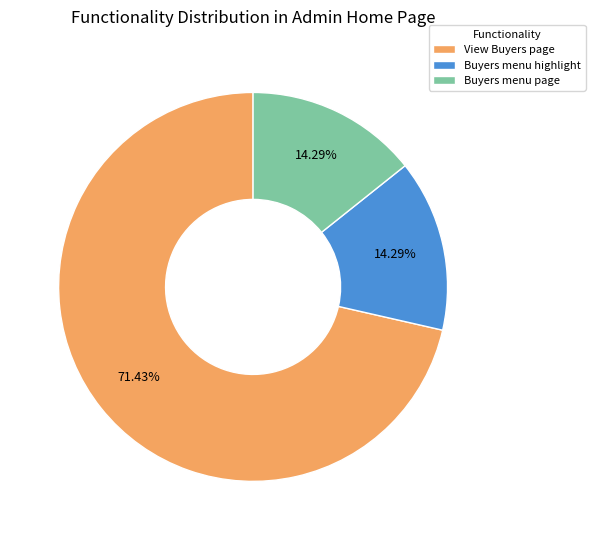

What percentage is NOT represented by Buyers menu highlight?

85.7%